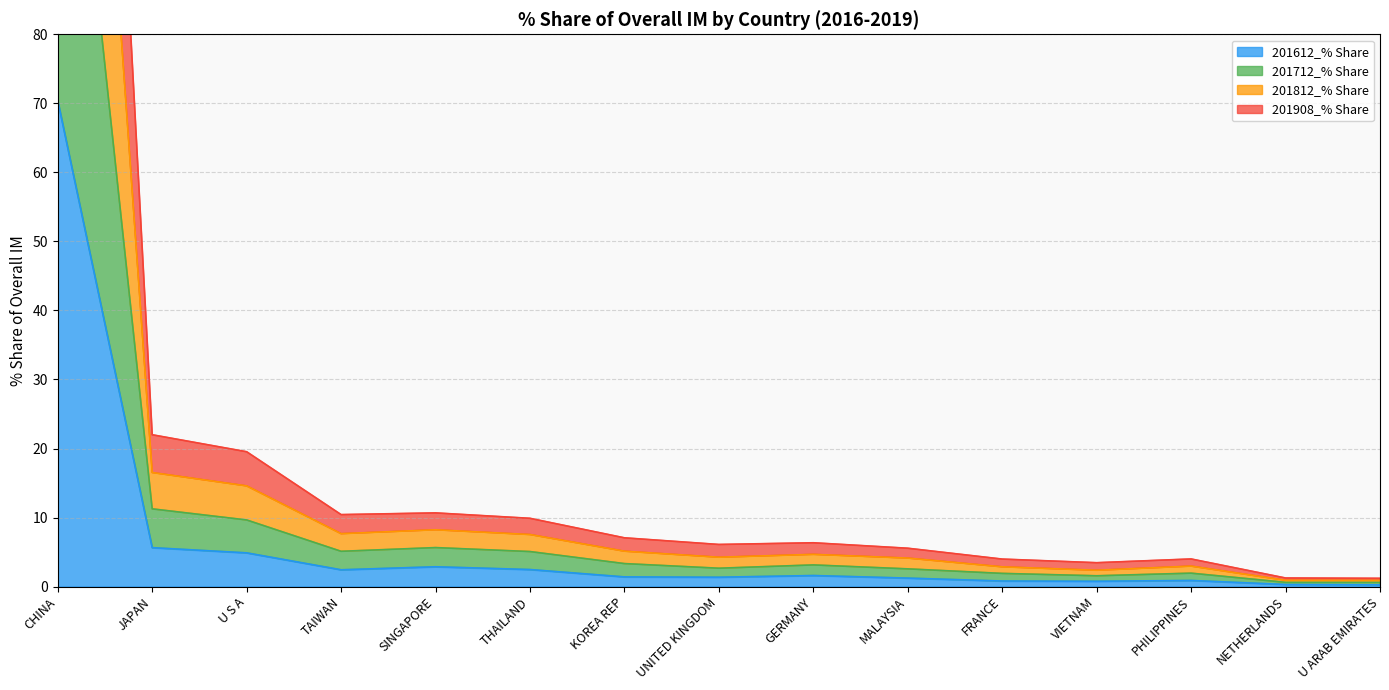

True or false: 201612_% Share has a value of 9.2 at JAPAN.

False